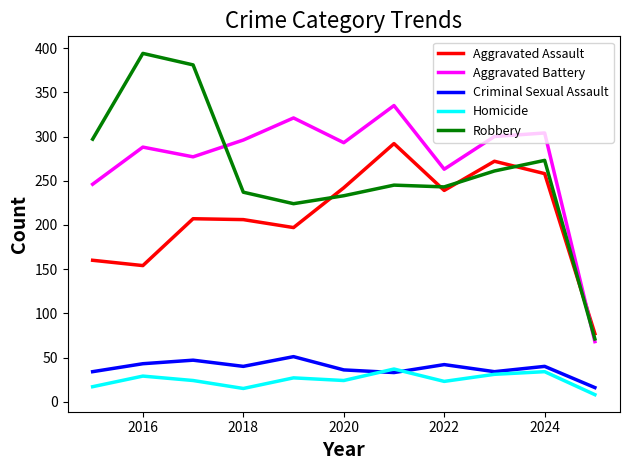

True or false: Criminal Sexual Assault and Aggravated Assault intersect in this chart.

False